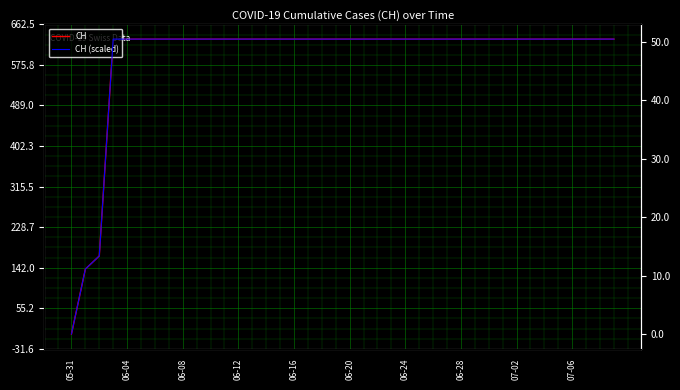

What is the label of the 1st point from the left?

05-31